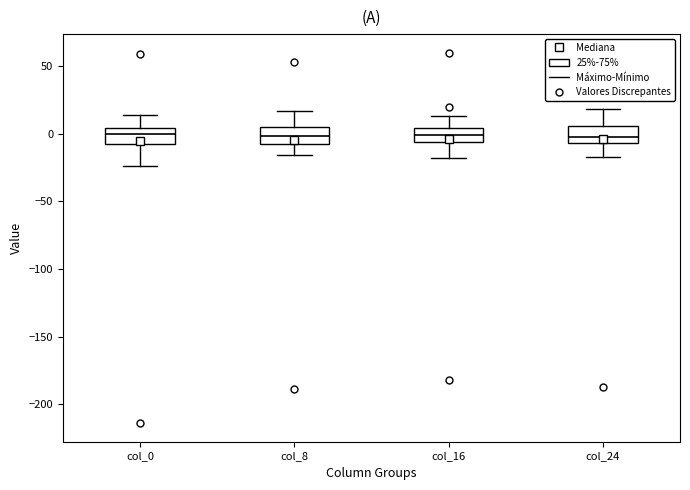

Where does the upper whisker of the box for col_0 end on the y-axis? The values are not printed on the chart, so give them approximately, as read against the axis.

15